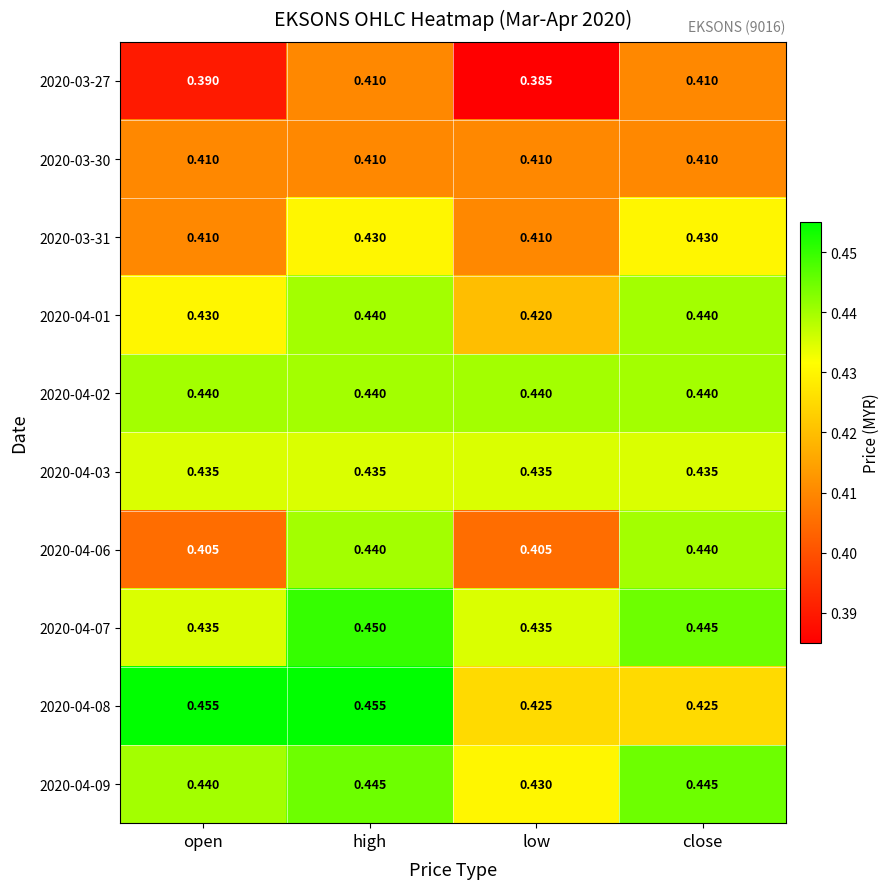

Which label corresponds to the smallest value in the chart?

low